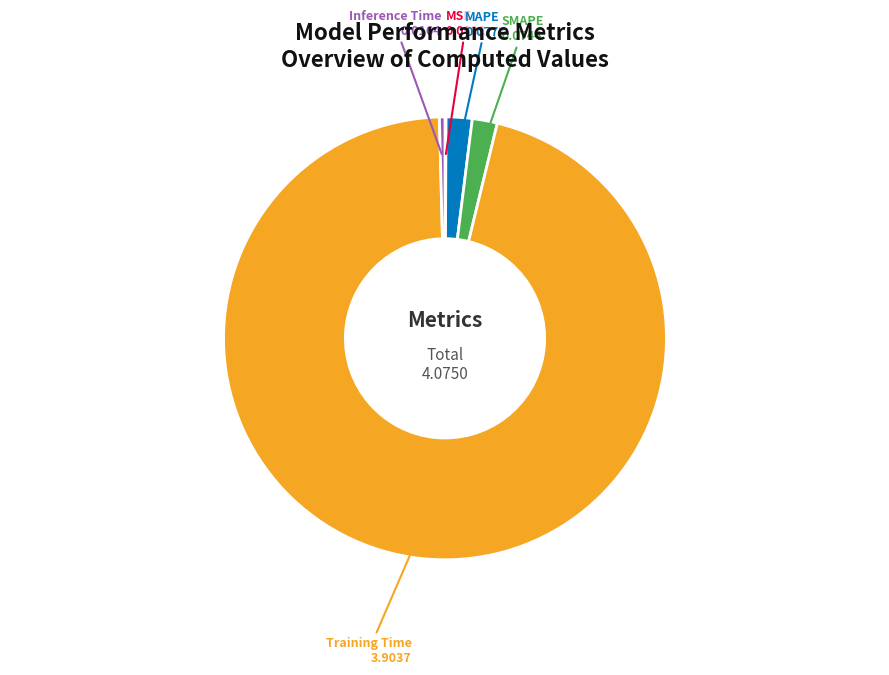

Is there any slice that represents more than half of the pie?

Yes